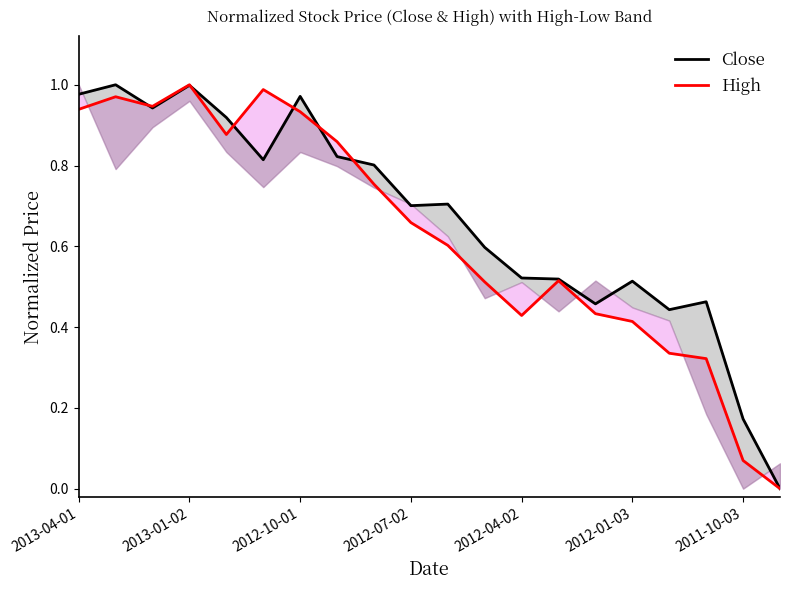

How many data points in Close are above 0?

19